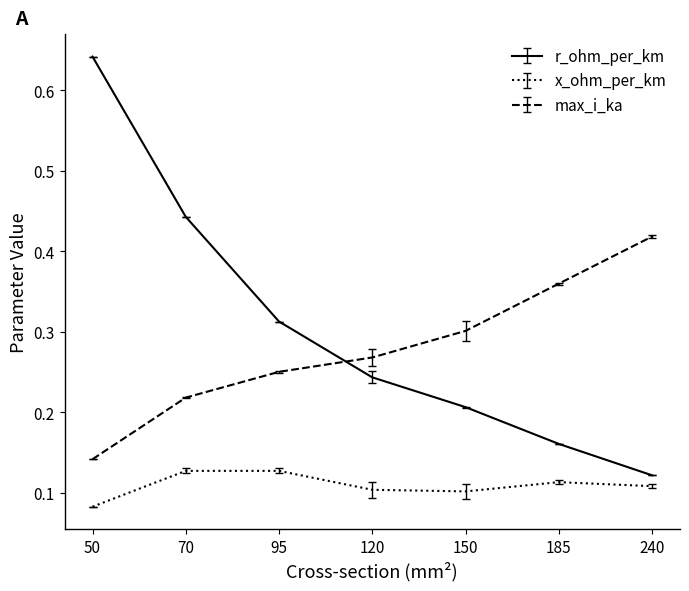

Does the chart have visible grid lines?

No